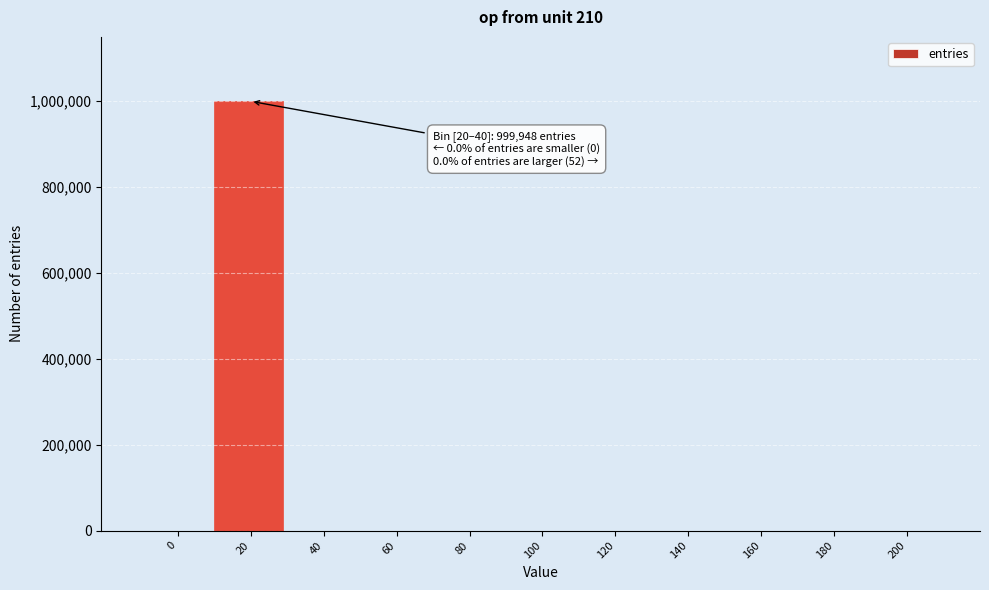

The value at 120 is -452647. True or false?

False